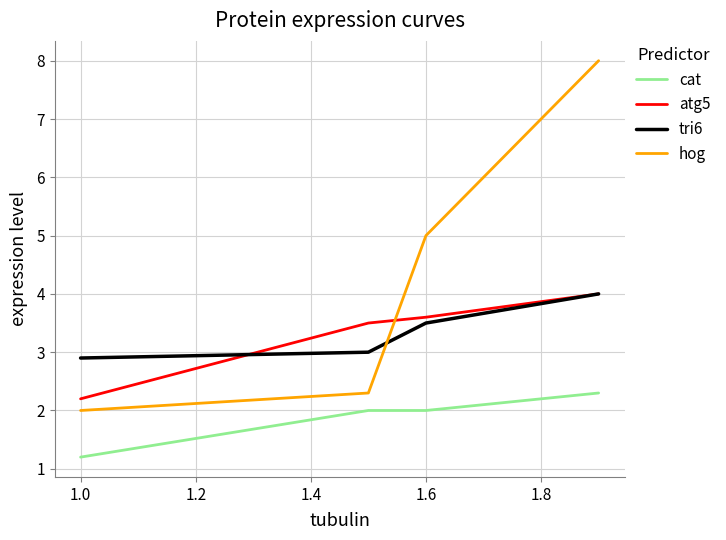

What are all the series names shown in the legend?

cat, atg5, tri6, hog